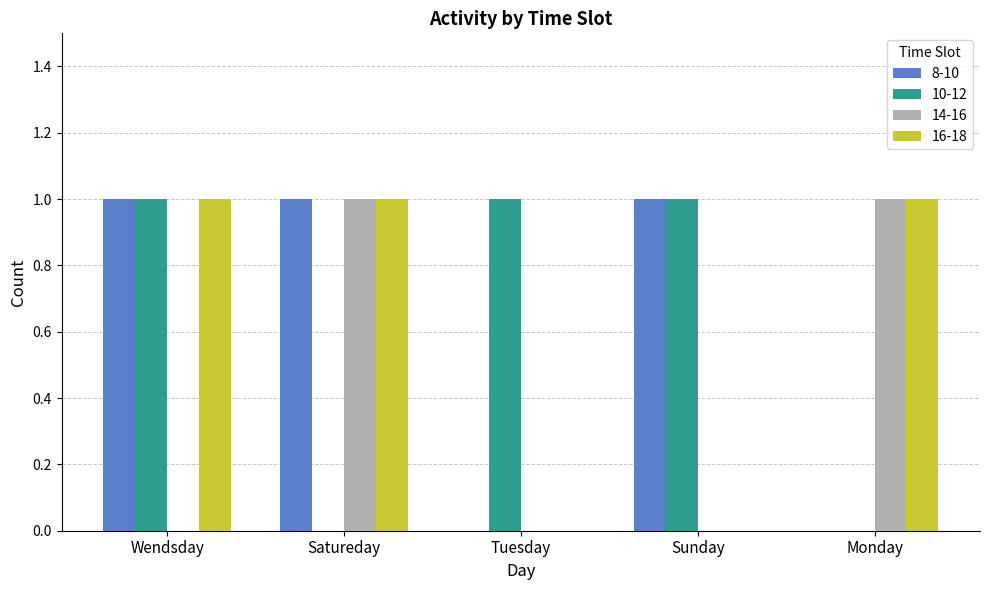

The 16-18 series shows 1 at Monday. True or false?

True